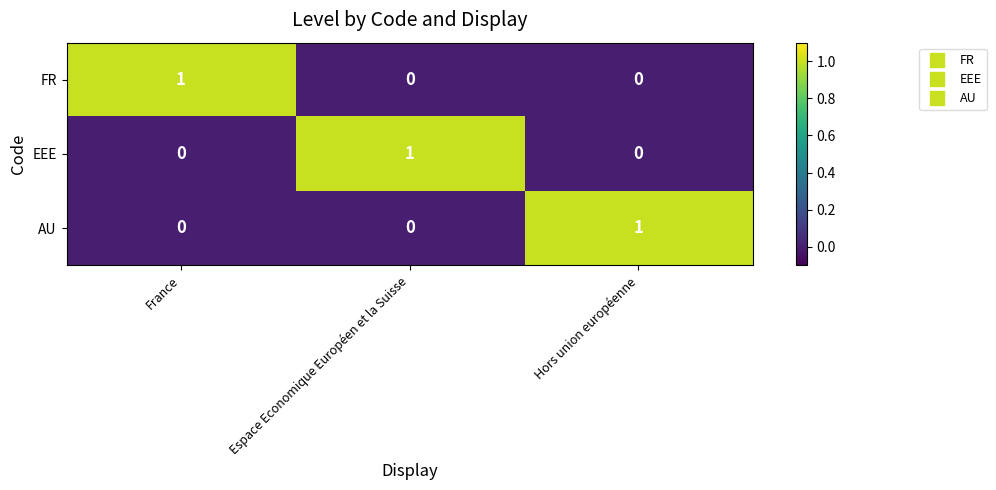

Reading left to right, what are all the values shown in this chart?

FR: France=1	Espace Economique Européen et la Suisse=0	Hors union européenne=0
EEE: France=0	Espace Economique Européen et la Suisse=1	Hors union européenne=0
AU: France=0	Espace Economique Européen et la Suisse=0	Hors union européenne=1